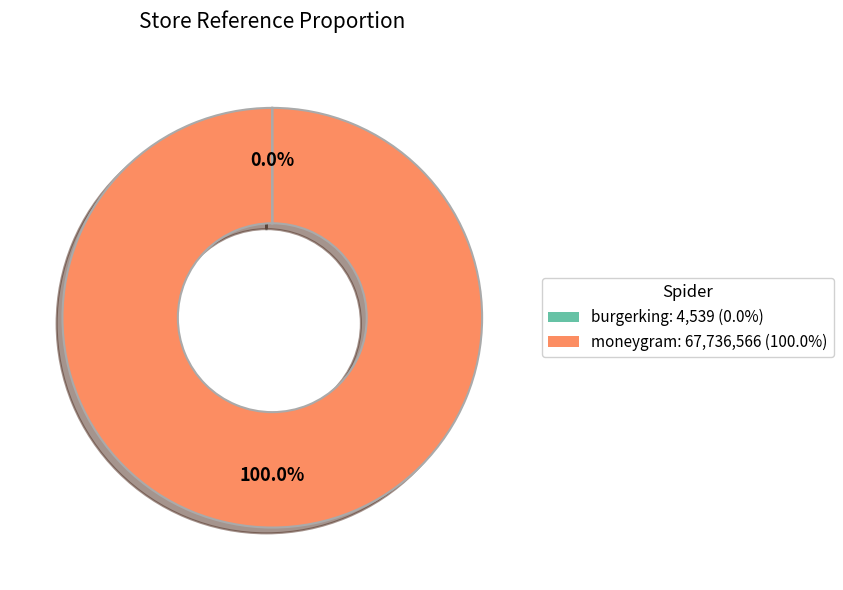

Is it true that moneygram is 94% of the pie?

False